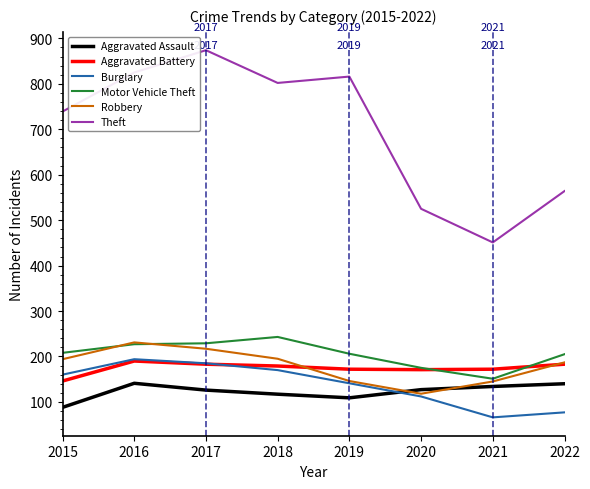

The value of Robbery at 2020 is 118. True or false?

True